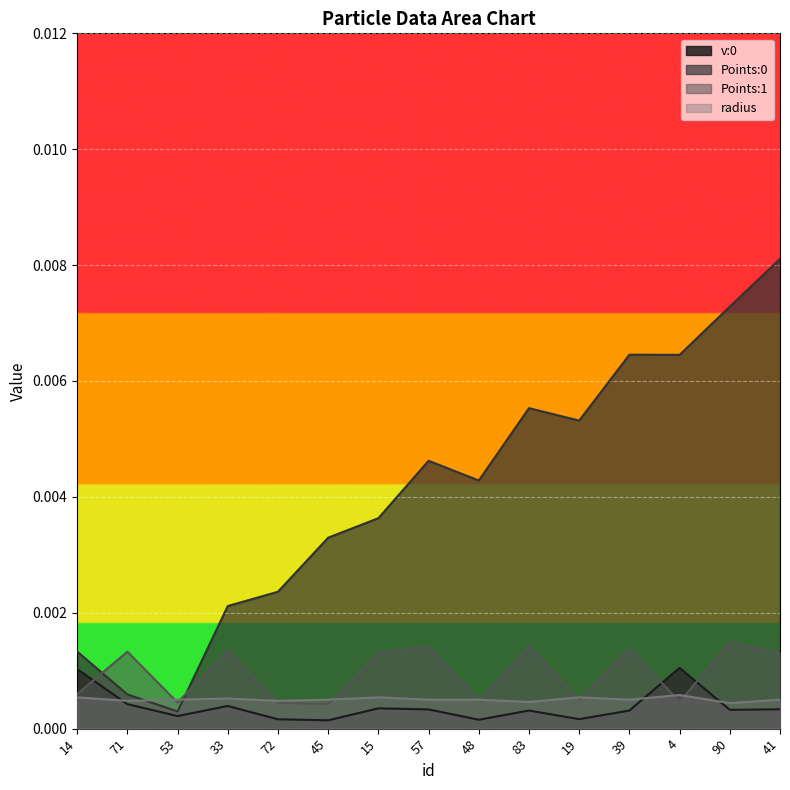

Is it true that radius equals 0.0 at 57?

False